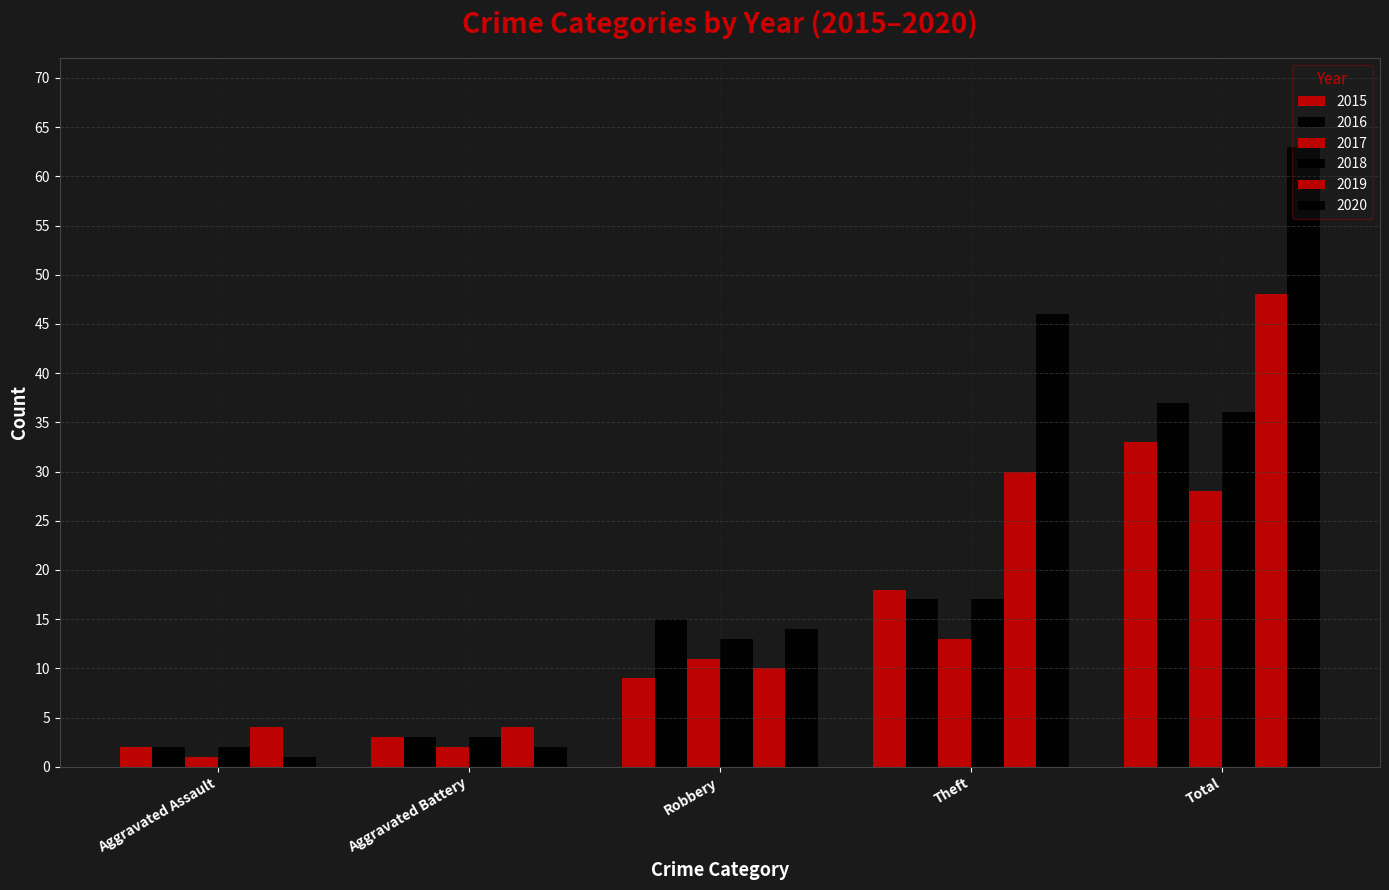

Which series has the largest total across all categories?

2020